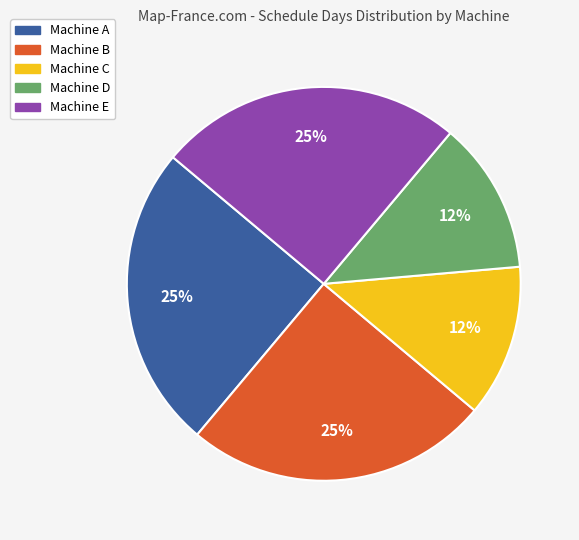

Does any single category account for the majority?

No